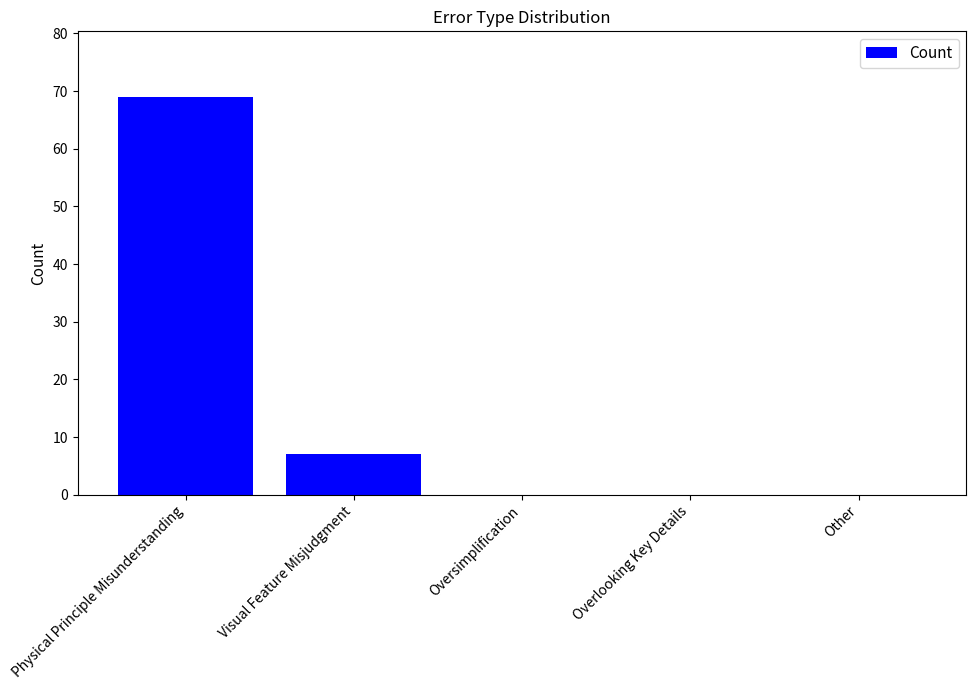

What is the greatest value displayed?

69